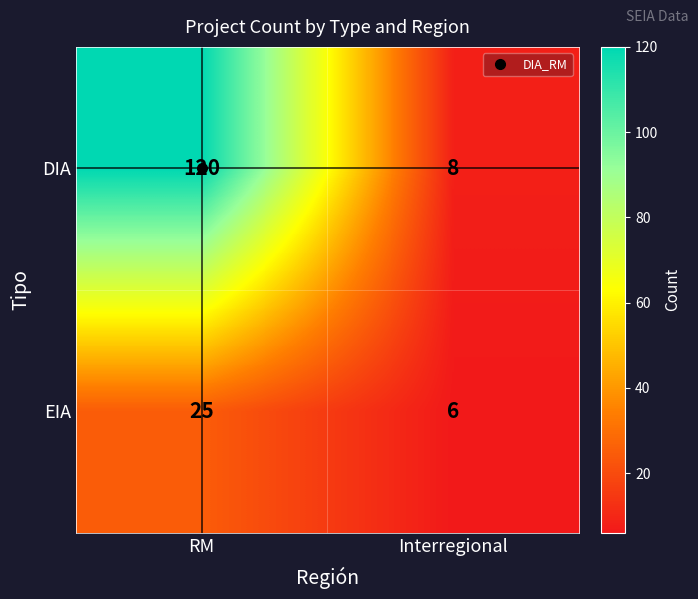

What is the difference between the DIA values at Interregional and RM?

112